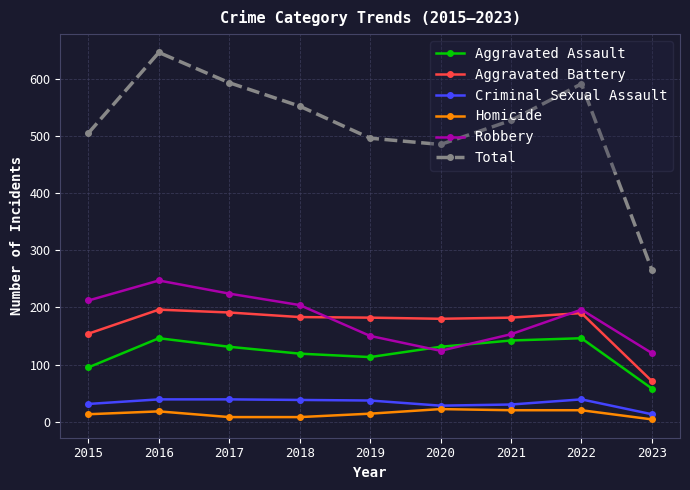

What is the minimum value shown in the chart?

4